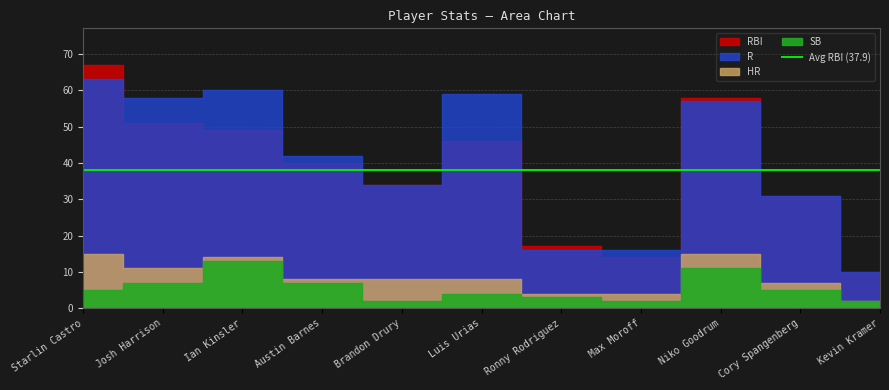

What is the label of the 9th point from the left?

Niko Goodrum